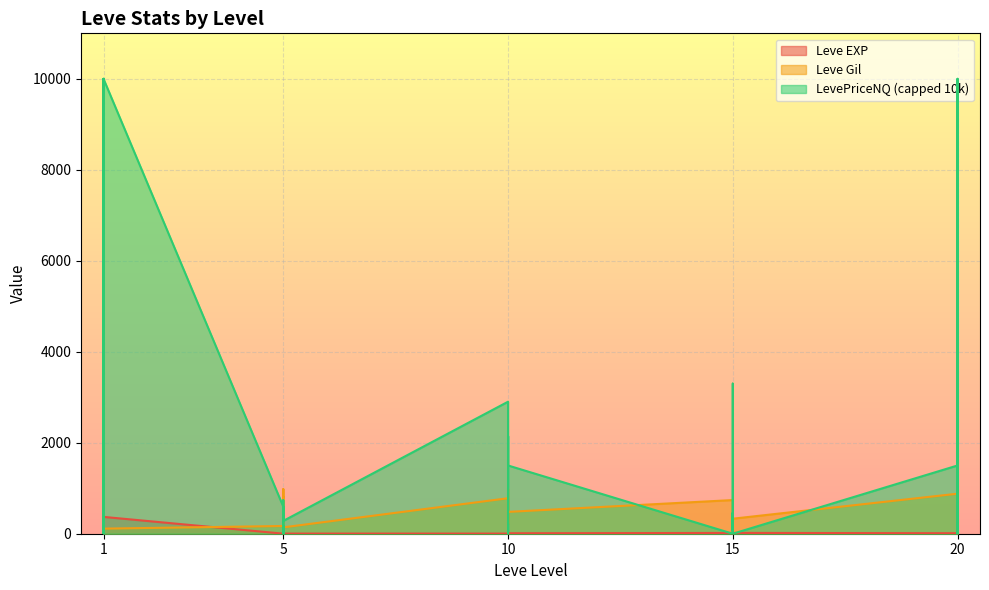

The value of Leve EXP at 5 is 6. True or false?

True